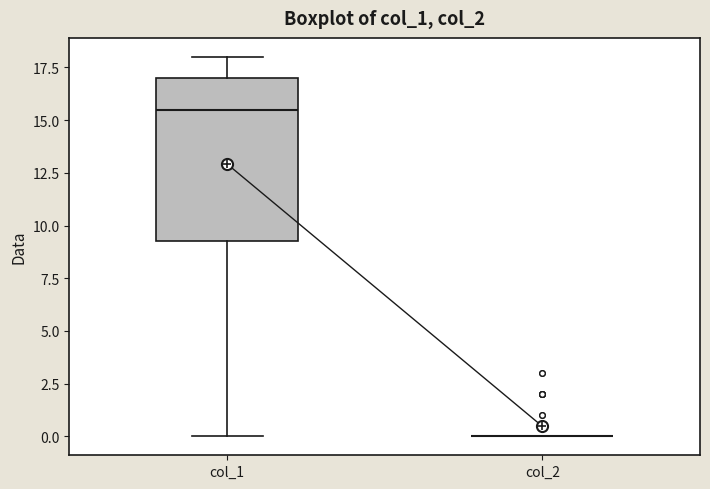

Reading left to right, transcribe this box plot: for each box, give where its median line is, the range the box spans, and where its two whiskers end, as read against the y-axis. The values are not printed on the chart, so give them approximately, as read against the axis.

col_1: median 15.5, box 9.5 to 17.0, whiskers 0.0 to 18.0
col_2: box collapsed to a line at 0.0, whiskers 0.0 to 0.0